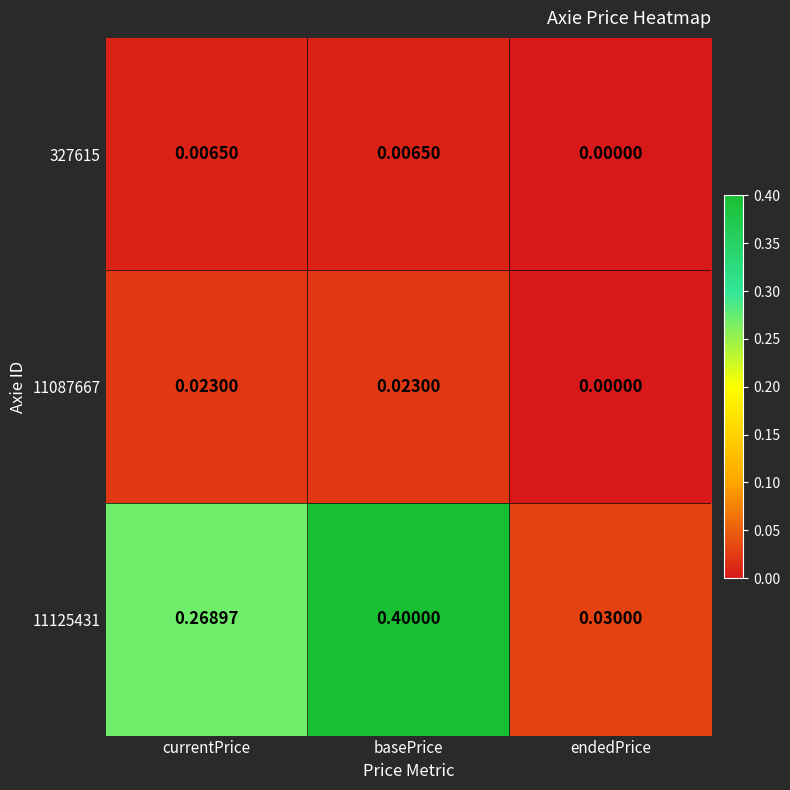

What is the maximum value shown in the chart?

0.4